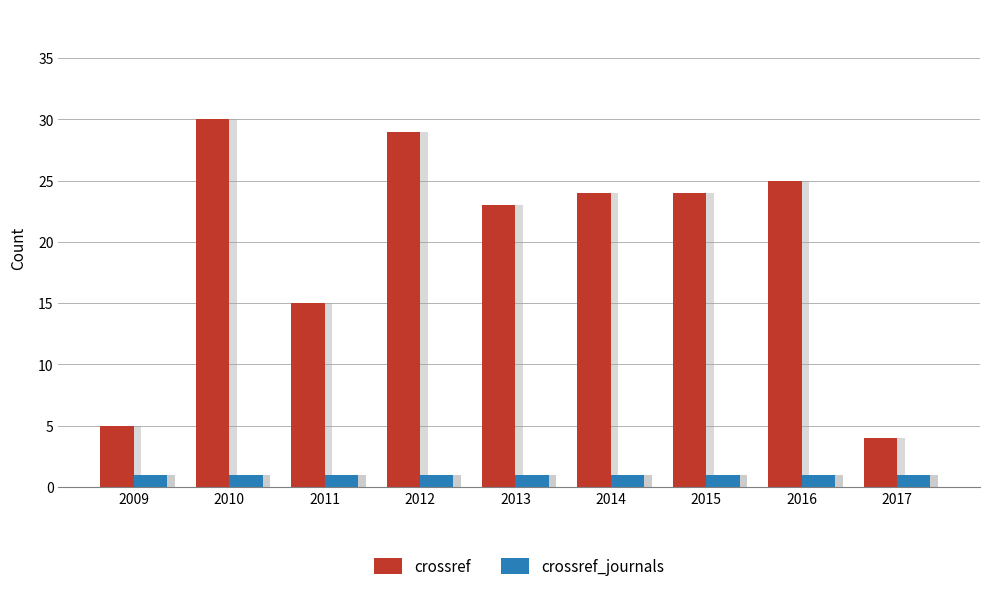

What are all the series names shown in the legend?

crossref, crossref_journals